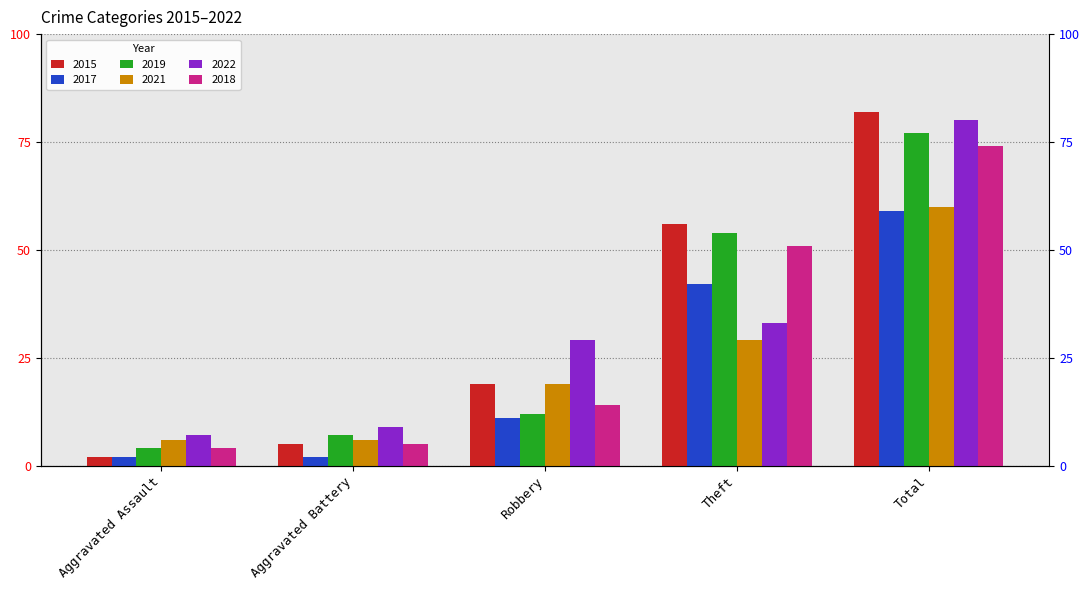

What is the value of the 2018 bar at the 5th from the left?

74